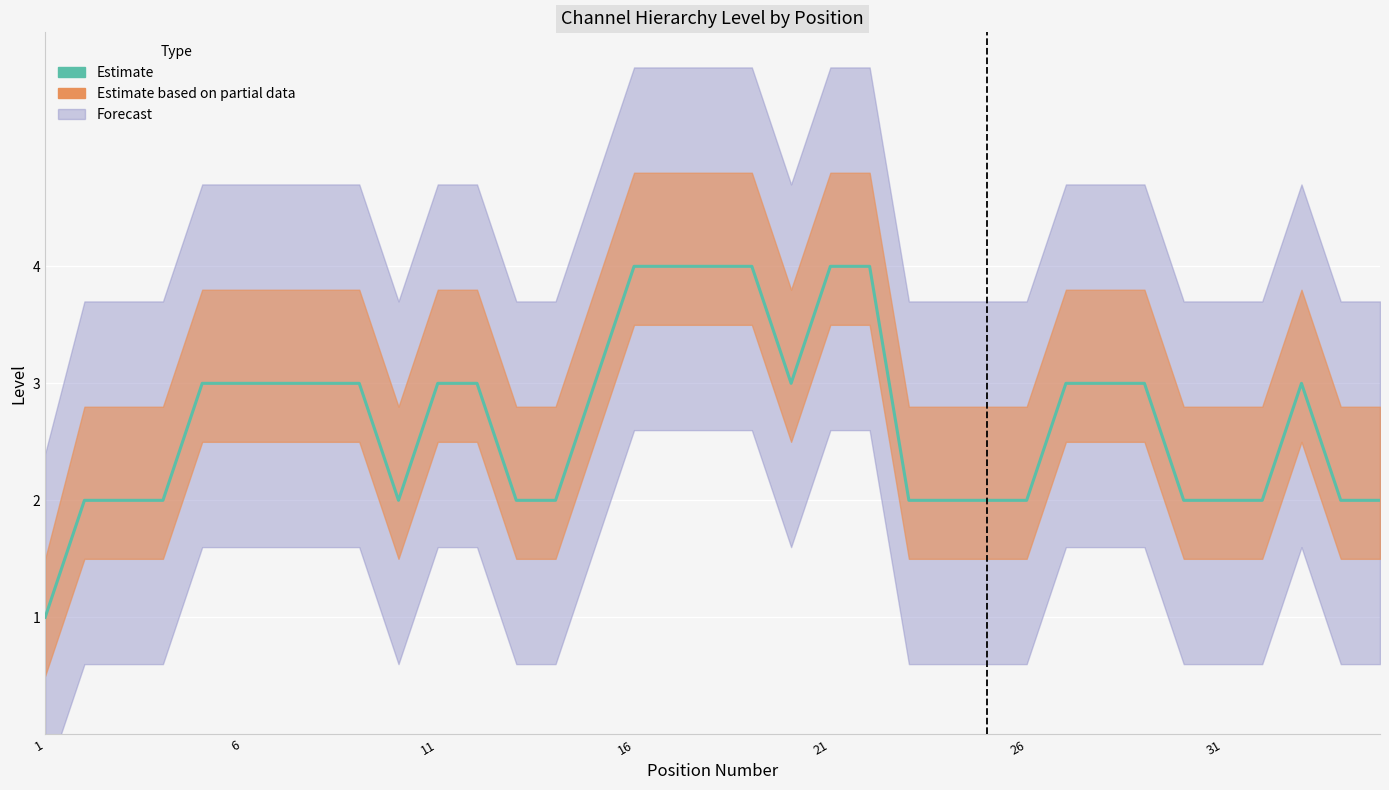

Which category has the lowest value across all series?

1